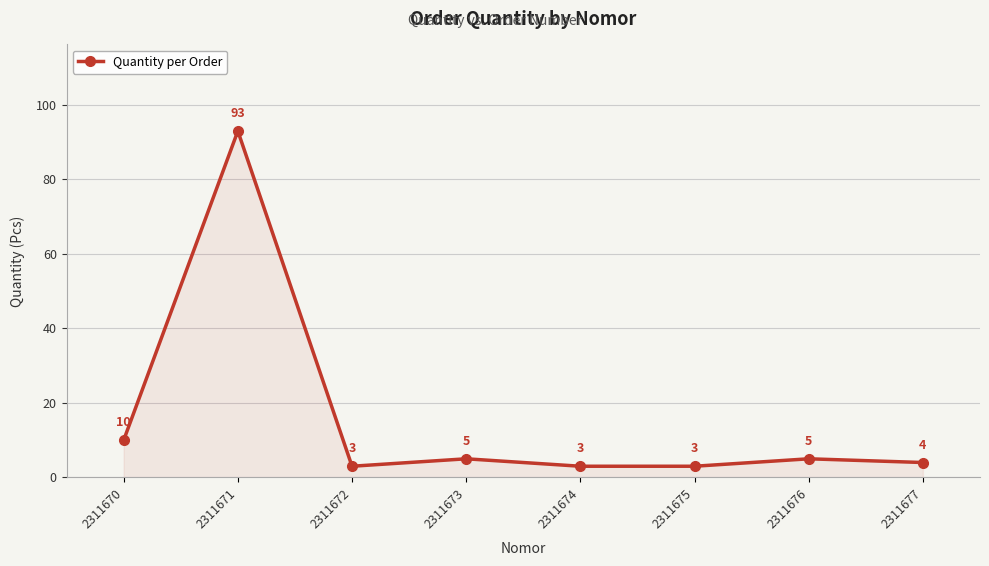

Where is the data nearest to the value 48?

2311670